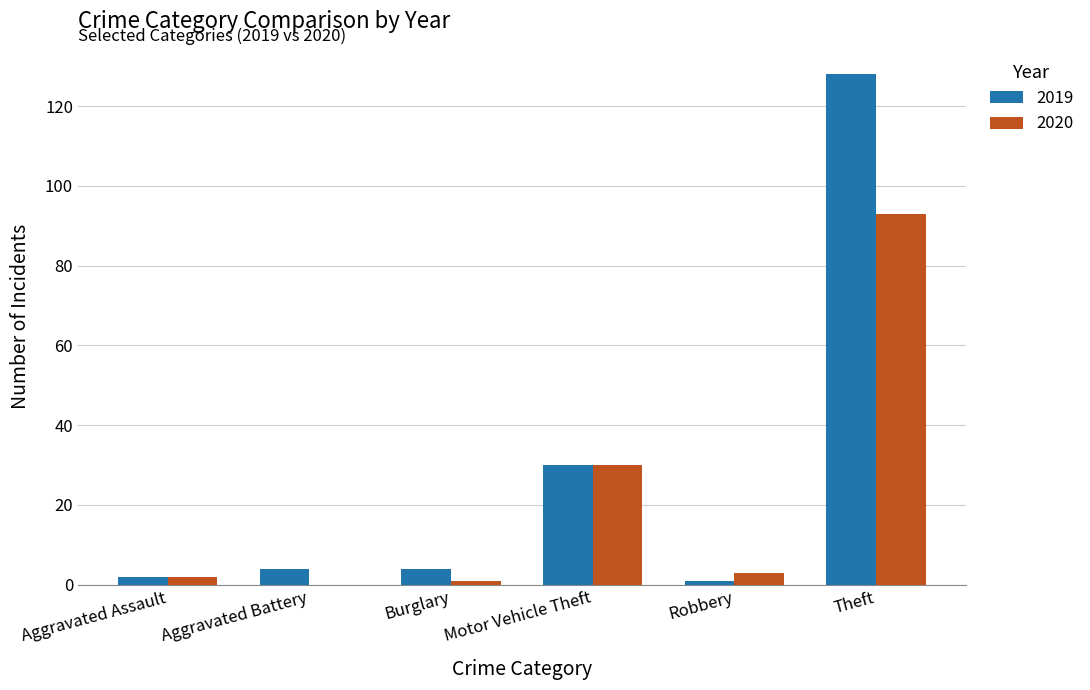

How many distinct data groups are displayed?

2